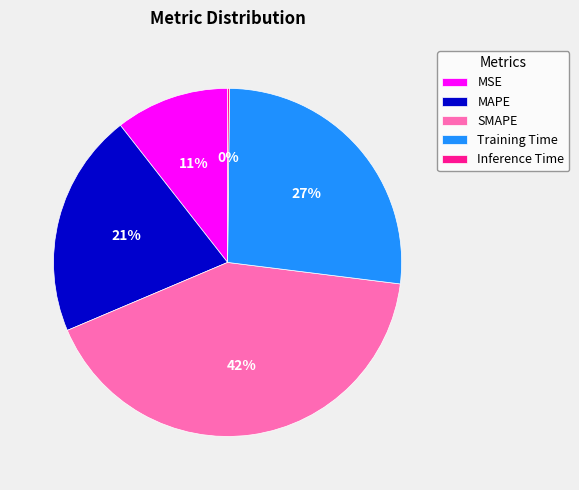

The MSE slice represents 11% of the pie. True or false?

True